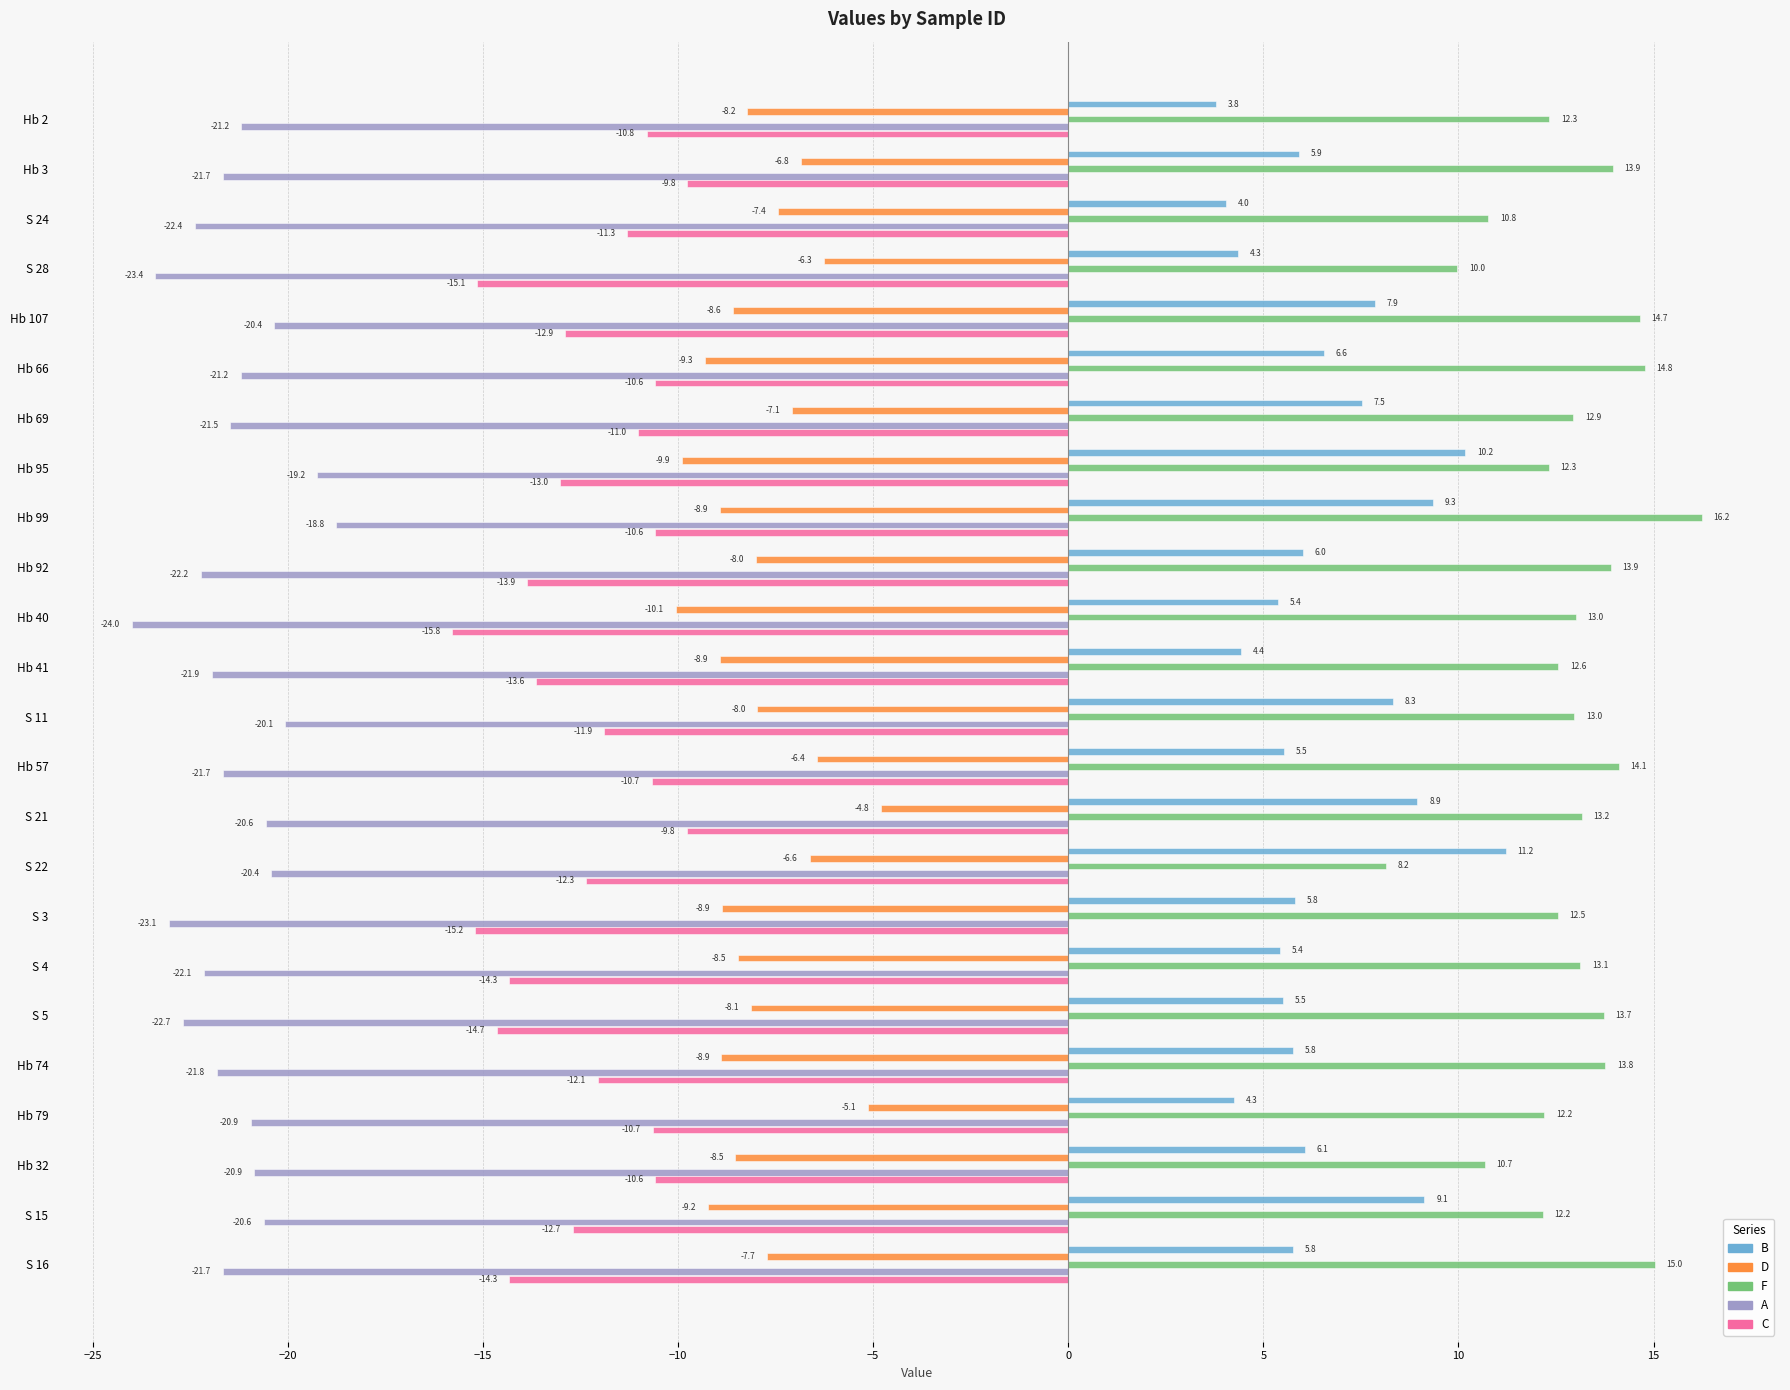

At which label is B closest to 7?

Hb 66